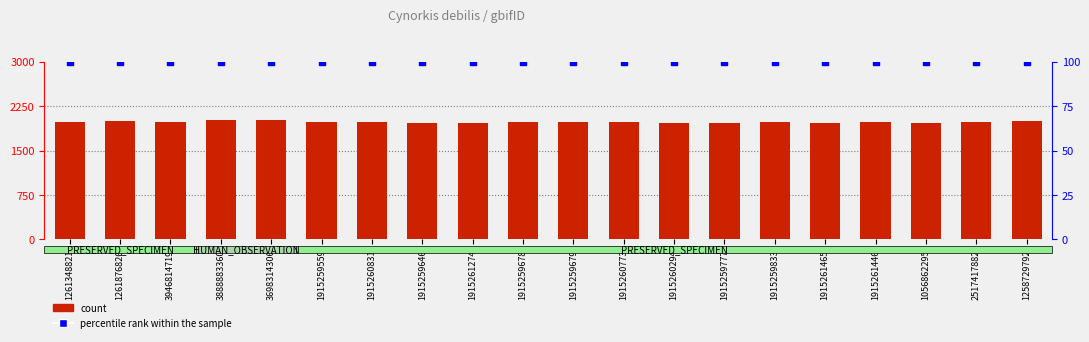

At which category is the sum across all series the highest?

3888883360